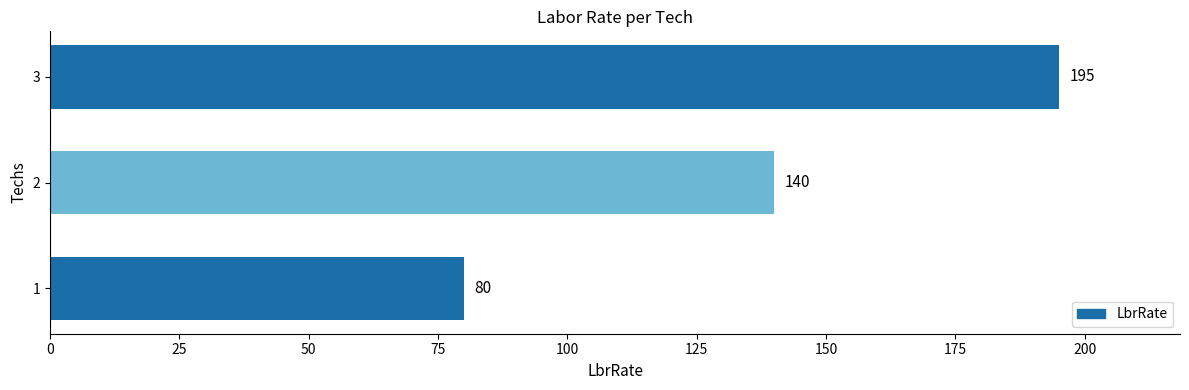

How many bars are there in total?

3